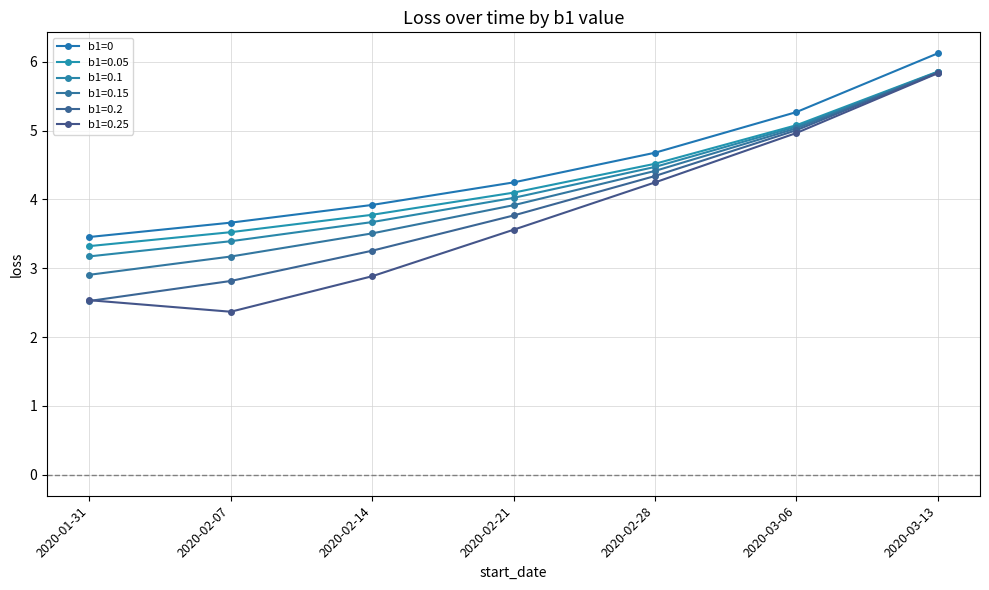

Reading left to right, extract all data points from this chart.

2020-01-31=3.5	2020-02-07=3.7	2020-02-14=3.9	2020-02-21=4.2	2020-02-28=4.7	2020-03-06=5.3	2020-03-13=6.1